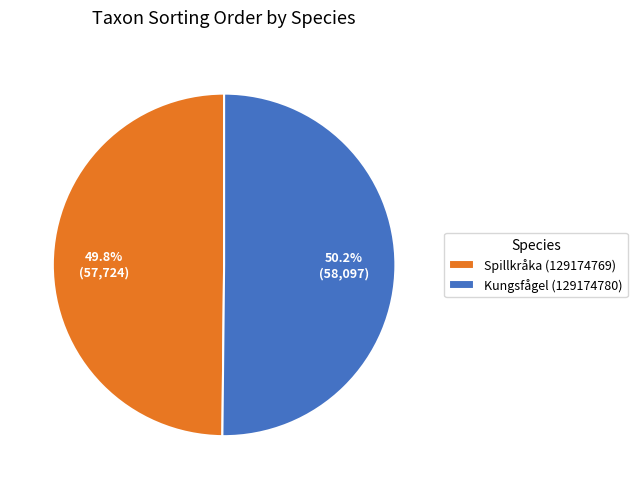

To the nearest percent, what is the average slice percentage?

50%